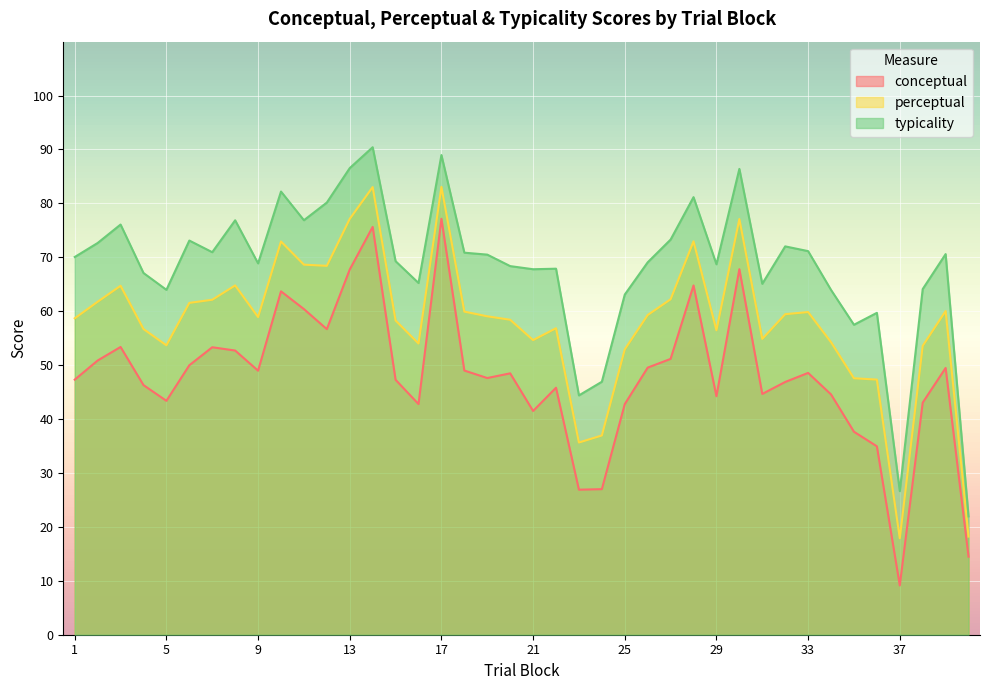

How many lines are shown in the chart?

3